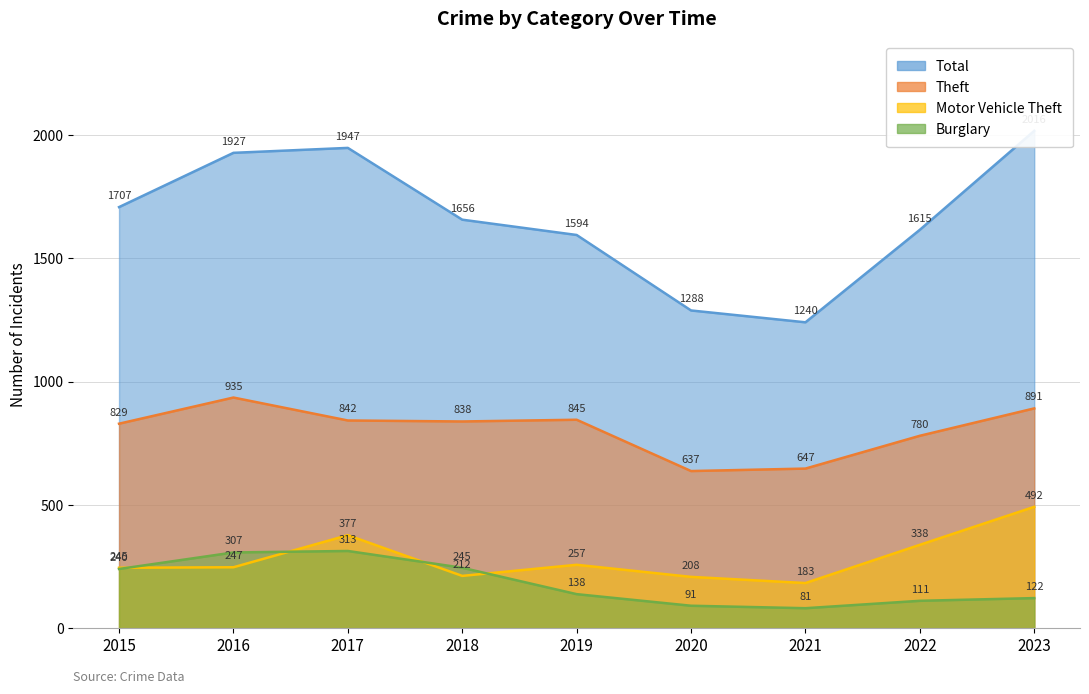

What is the difference between the Motor Vehicle Theft values at 2020 and 2023?

284